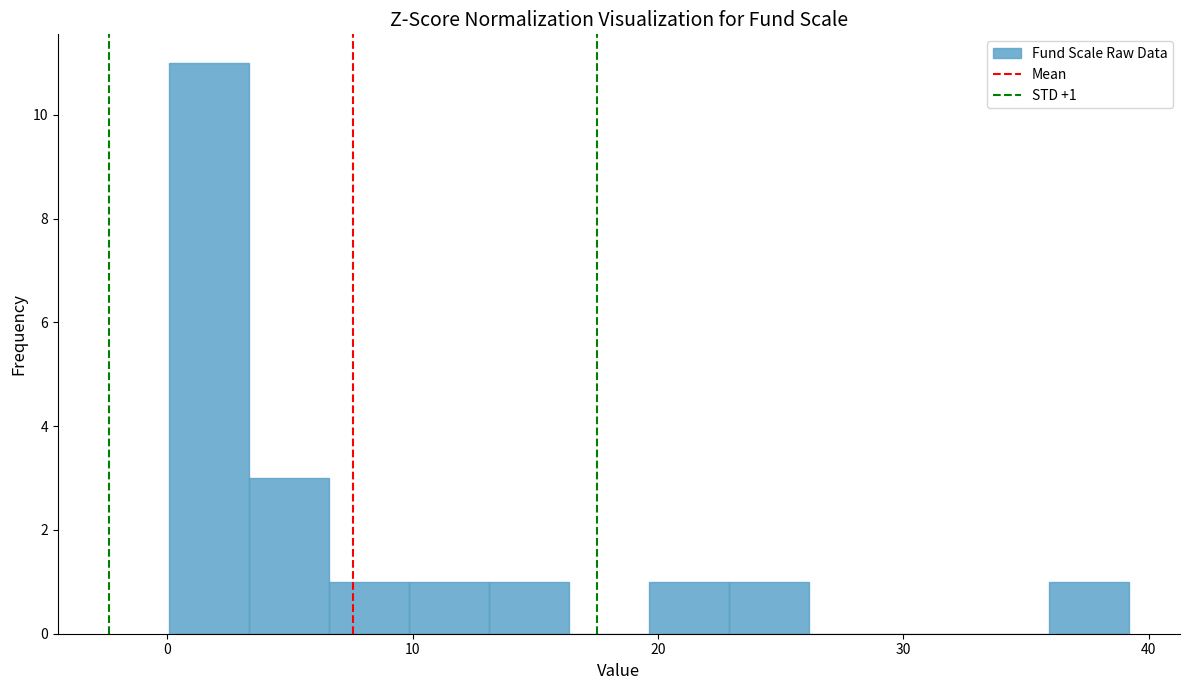

Around what value on the x-axis is the tallest bar? Give the approximate position of its centre, as read against the axis.

2